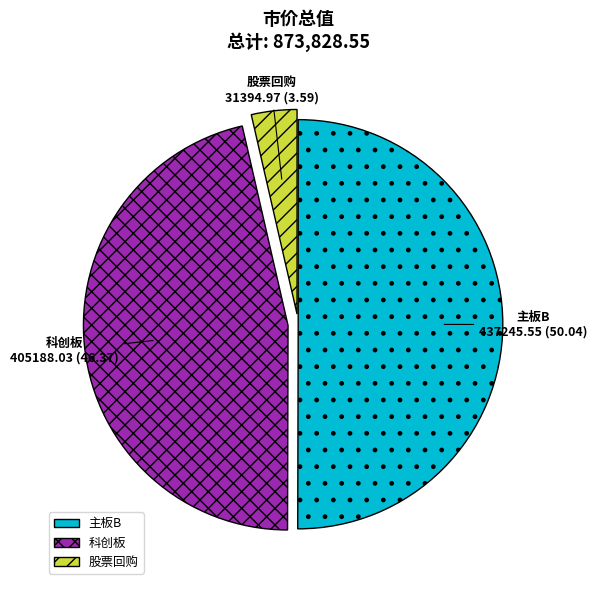

Which slice is the largest?

主板B